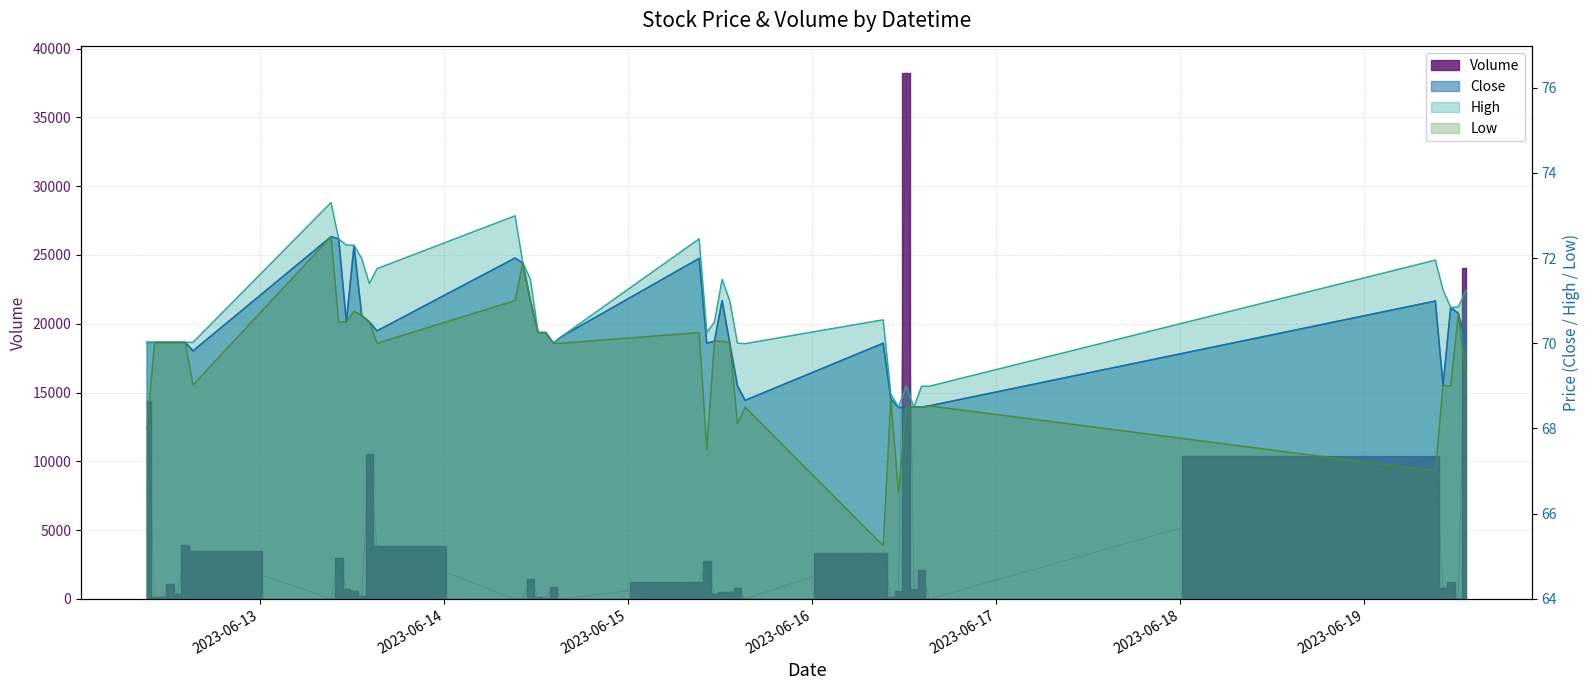

The High series shows 70.2 at 2023-06-14 15:15. True or false?

True